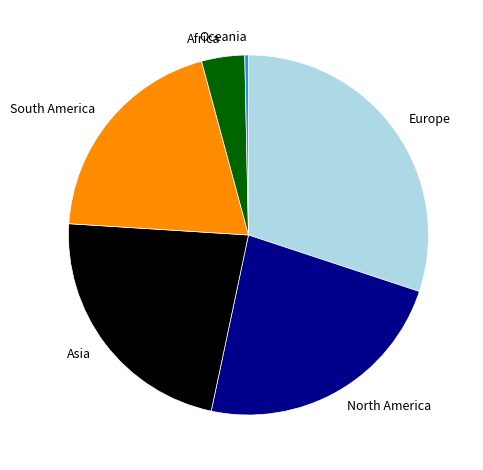

Combined, do Oceania and Asia account for over 50%?

No